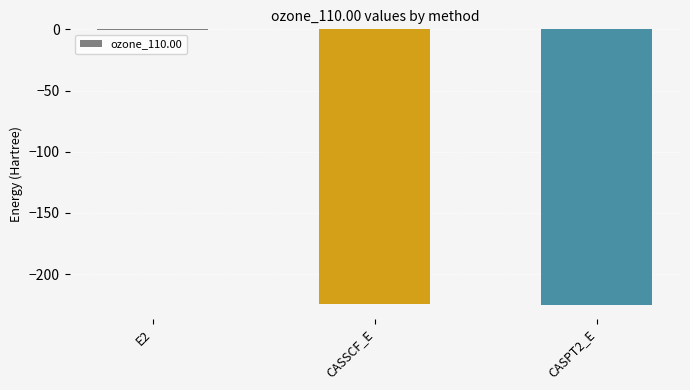

Which category has the highest value across all series?

E2